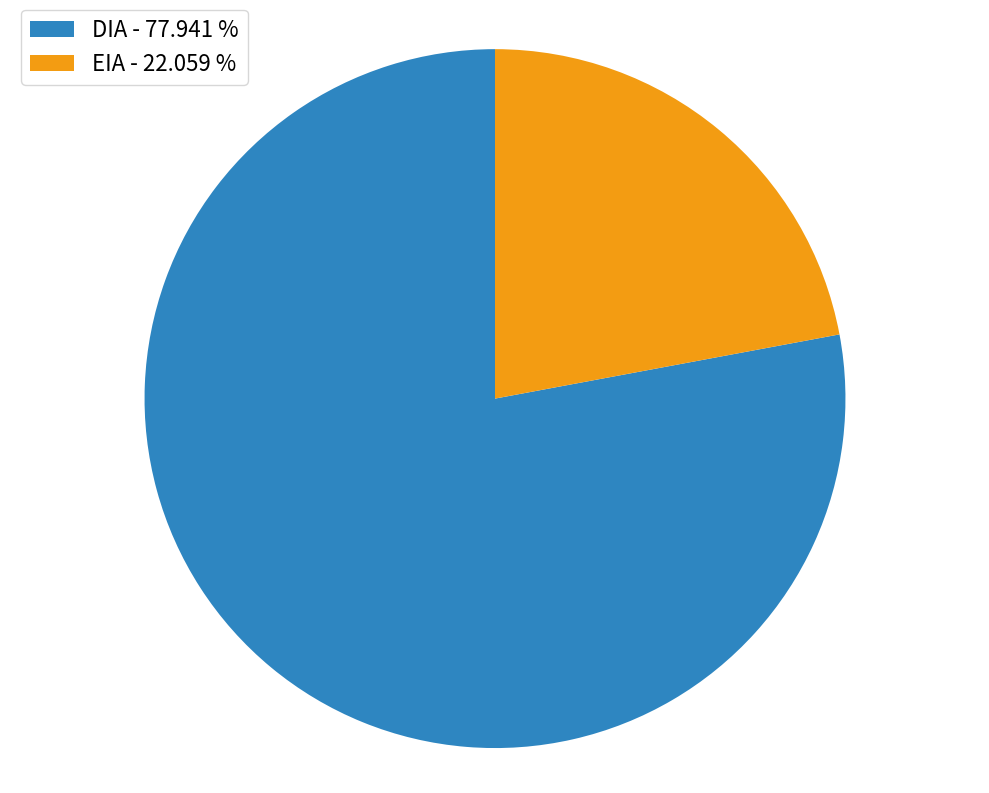

How many slices are in this pie chart?

2